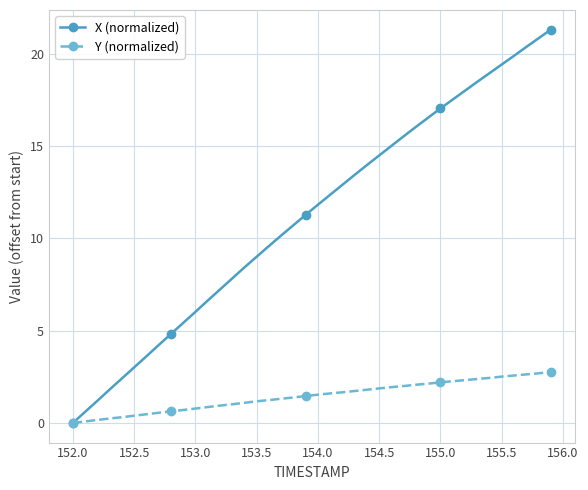

True or false: X (normalized) has more than 1 interior local peaks.

False